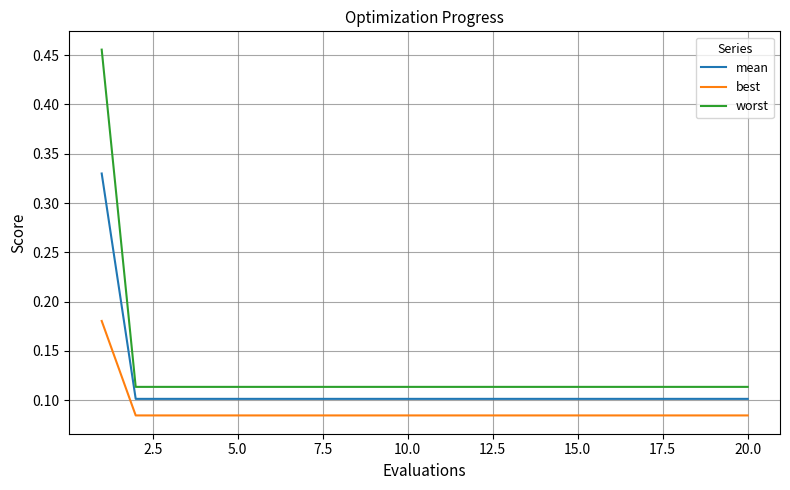

Which series has the largest range (max minus min)?

worst